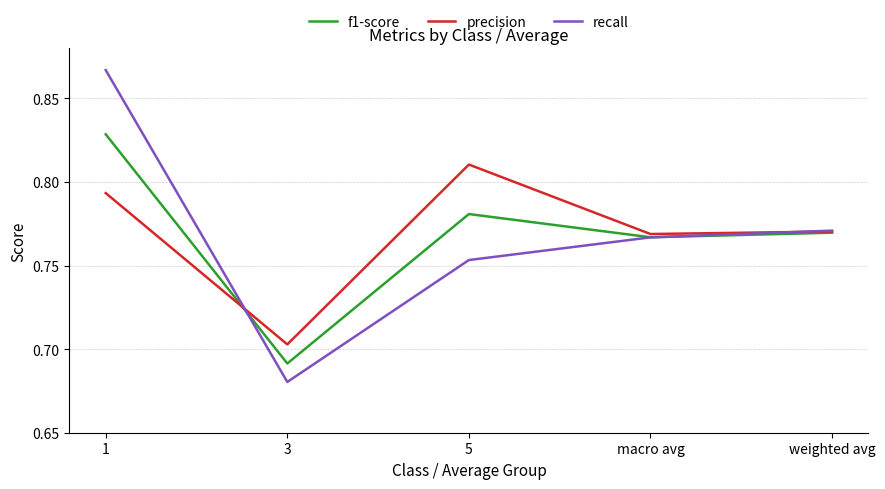

Where is precision nearest to the value 0?

3